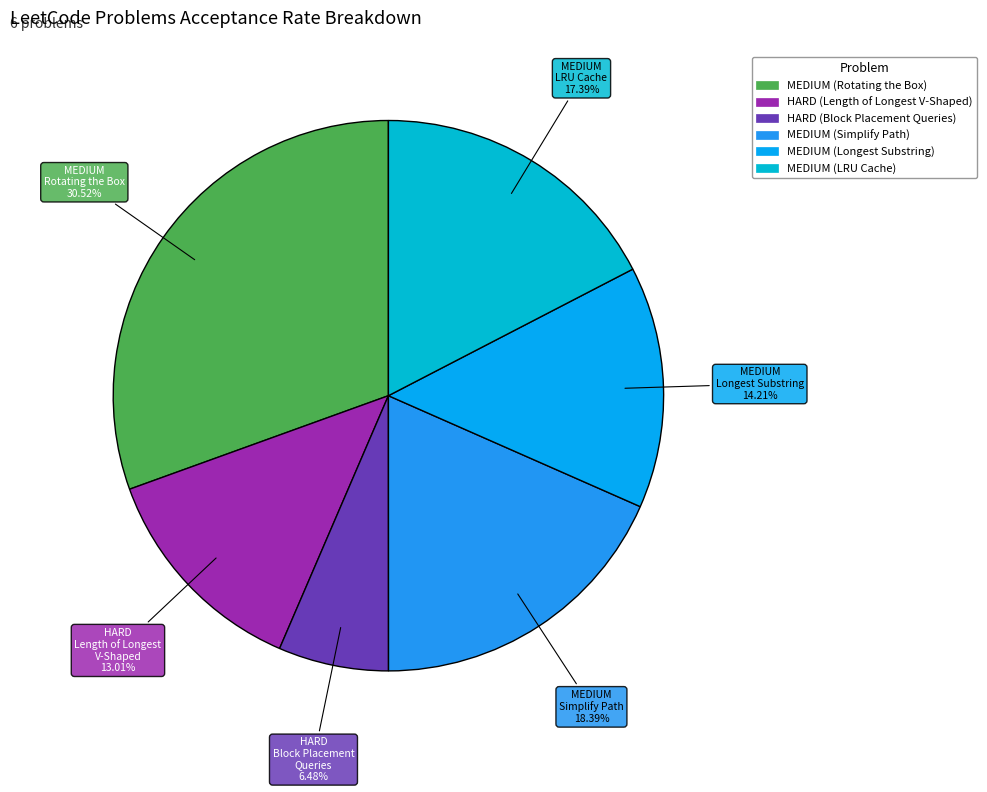

Combined, do MEDIUM (Simplify Path) and MEDIUM (Longest Substring) account for over 50%?

No